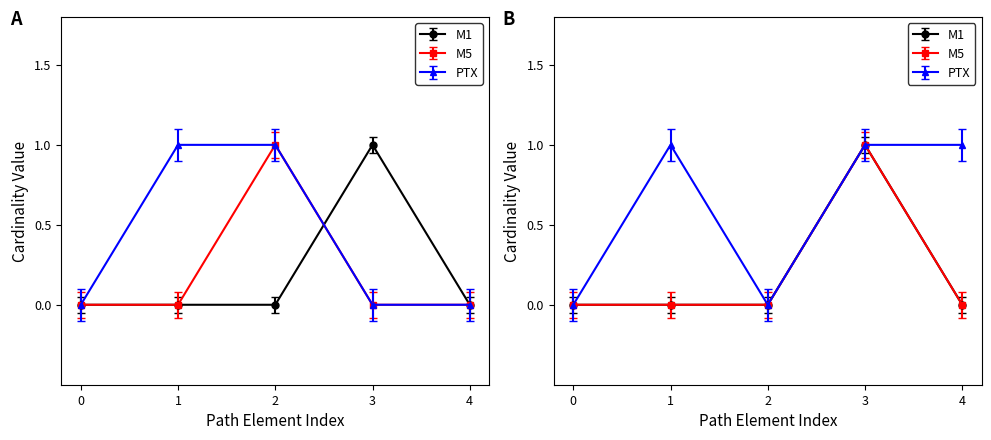

True or false: M5 and PTX intersect in this chart.

False